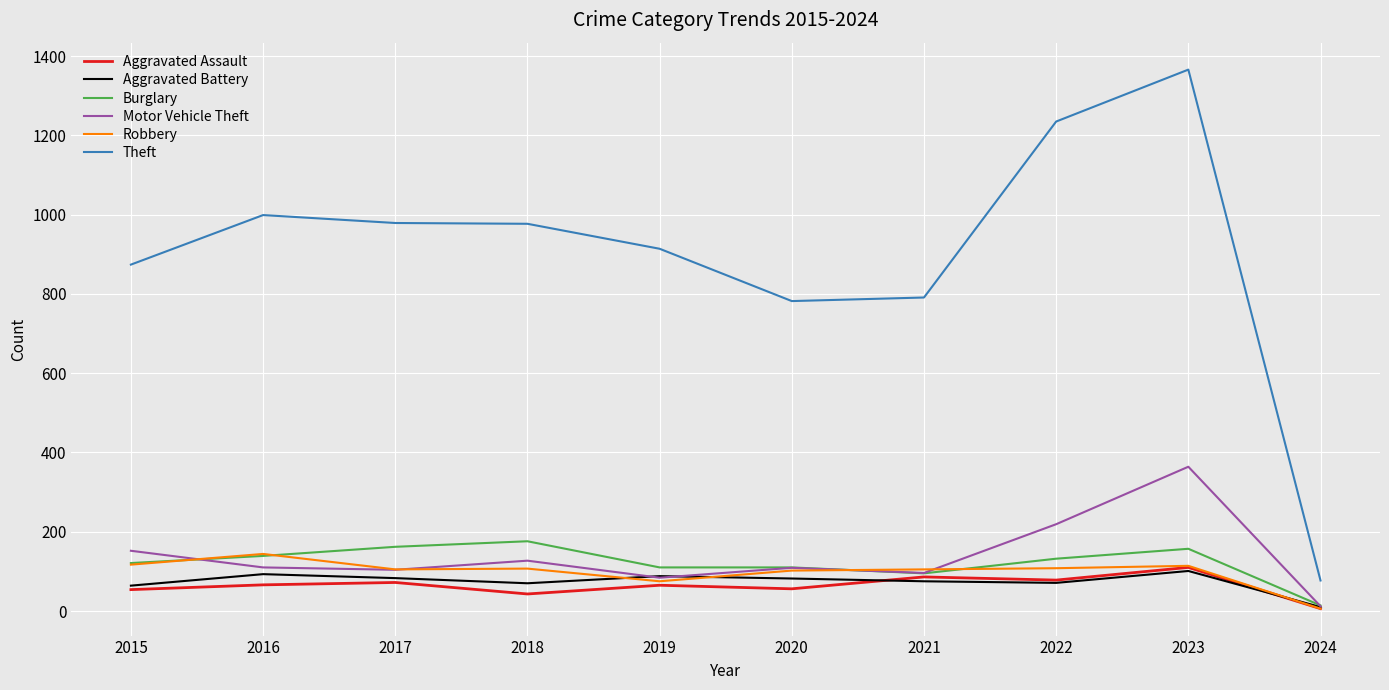

Does the chart have visible grid lines?

Yes